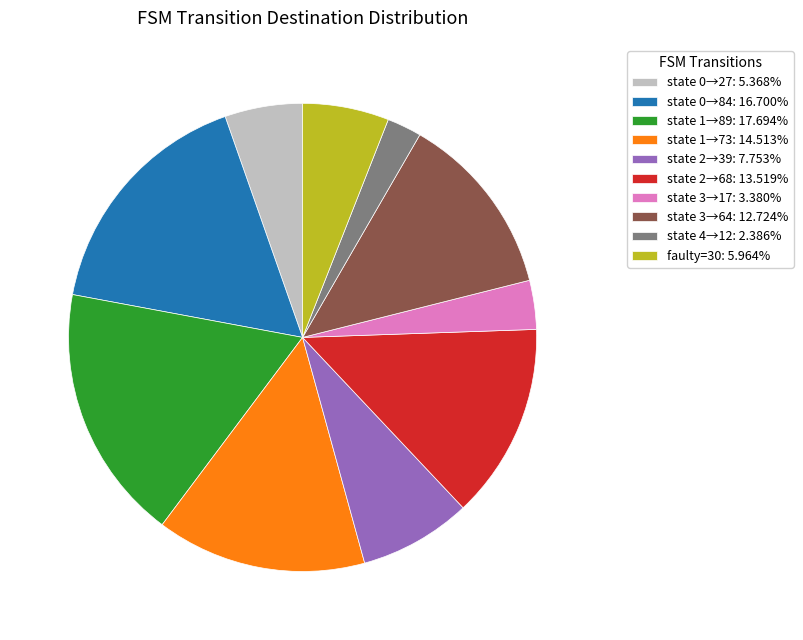

Do state 1→73: 14.513% and state 0→27: 5.368% together represent more than half of the pie?

No